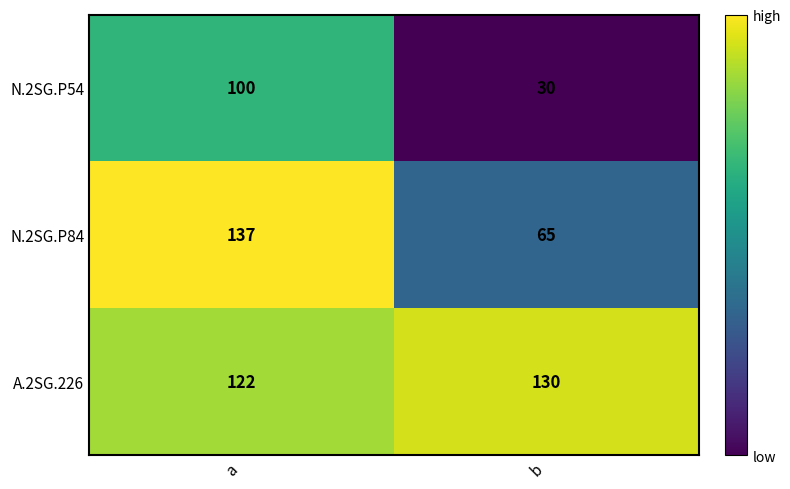

At which category does the chart reach its peak across all series?

a